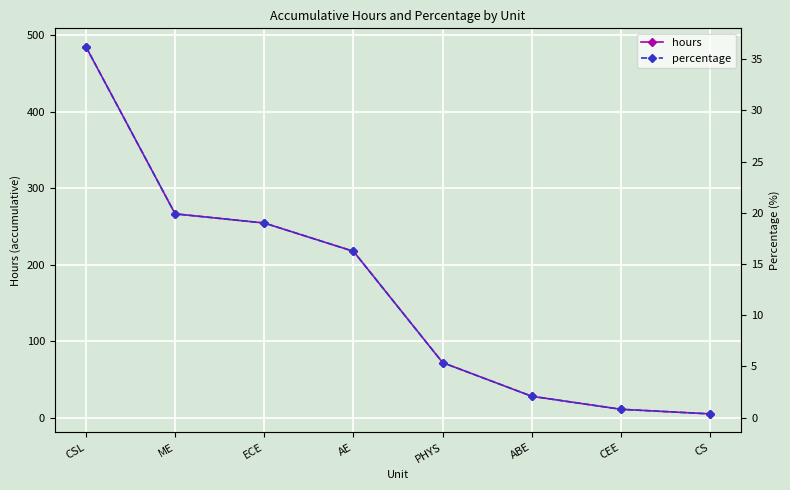

True or false: hours has more than 2 interior local peaks.

False